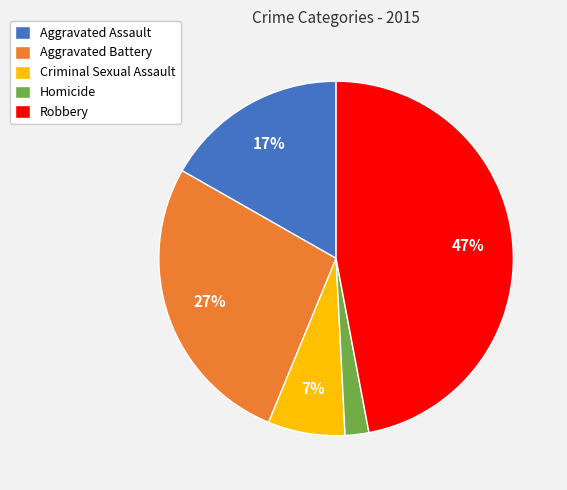

Which category has the biggest portion of the pie?

Robbery